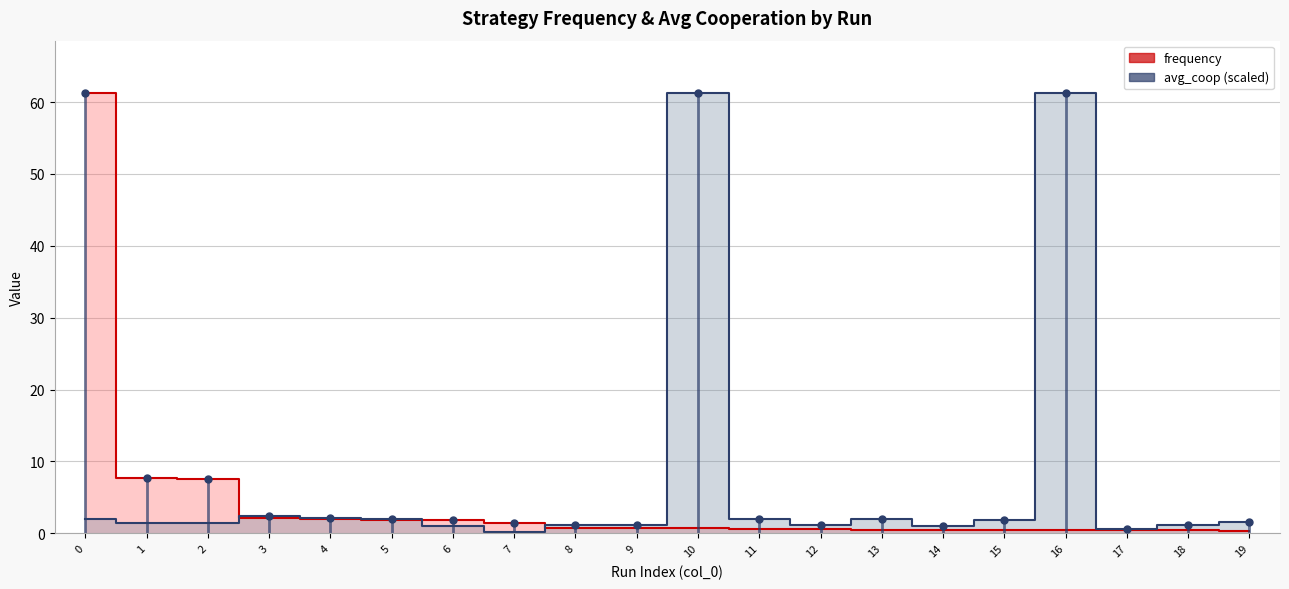

Which series has the widest spread of values?

avg_coop